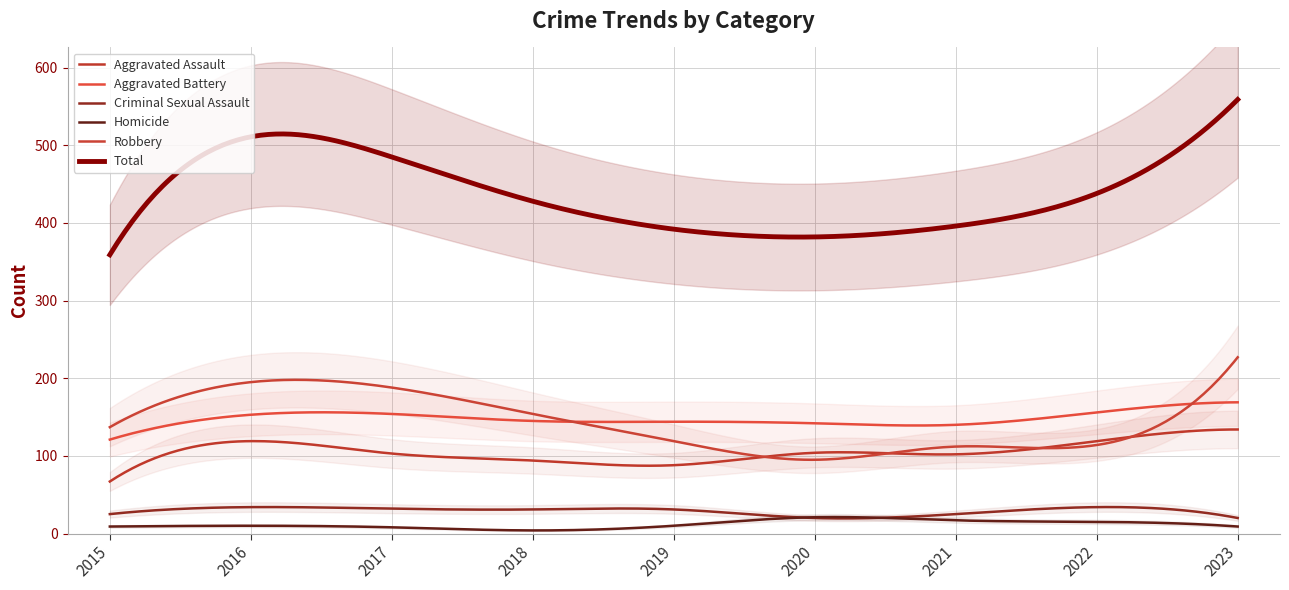

Where is Aggravated Battery nearest to the value 145?

2018